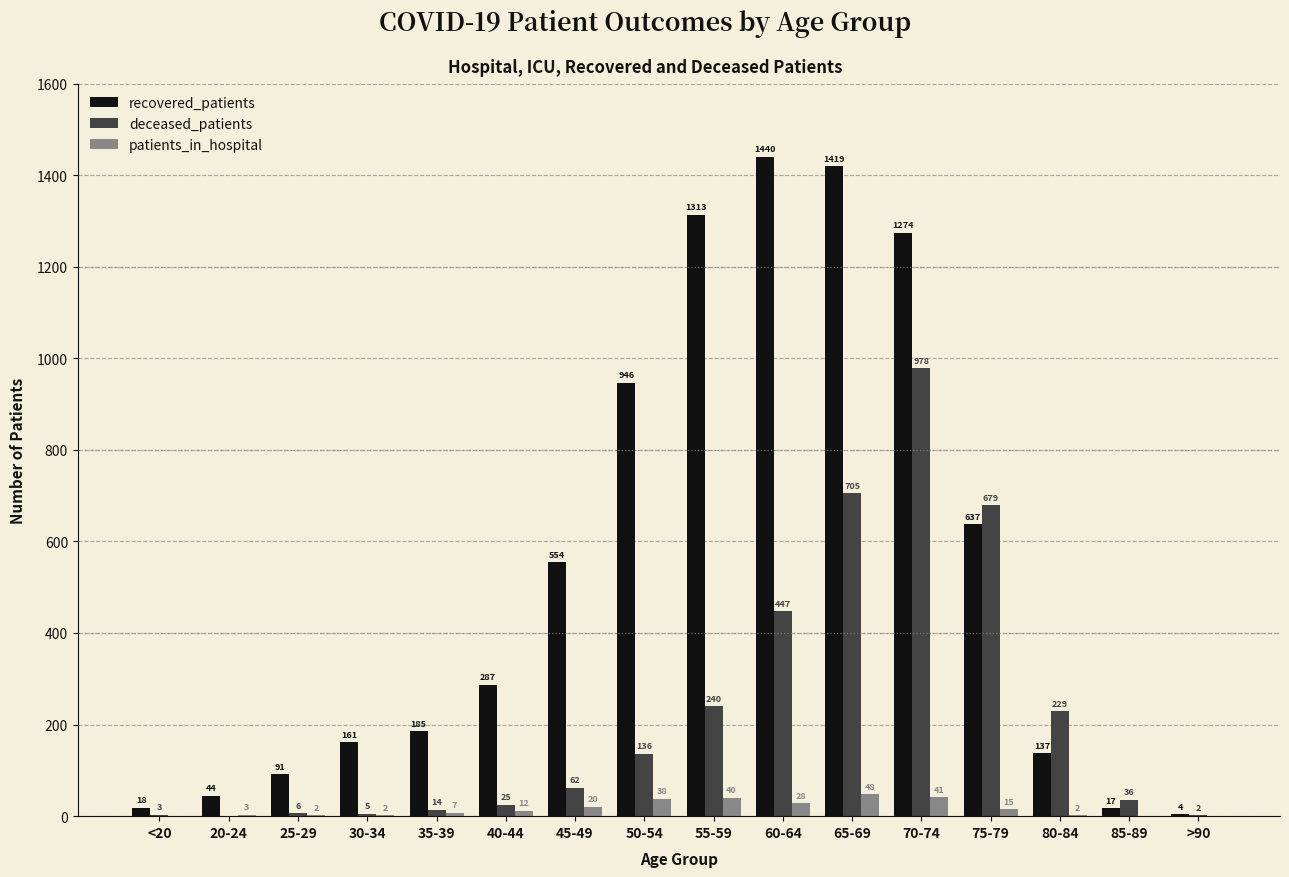

The value of deceased_patients at 80-84 is 321. True or false?

False